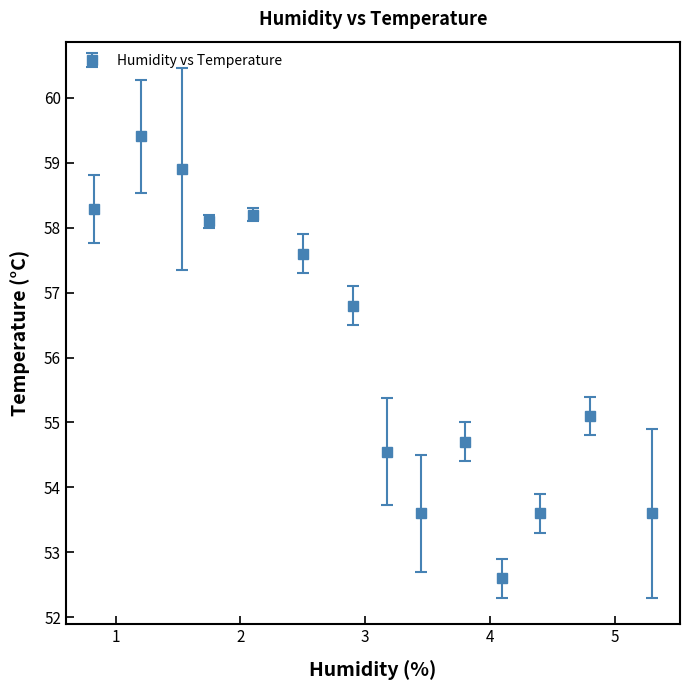

What is the minimum value shown in the chart?

52.6